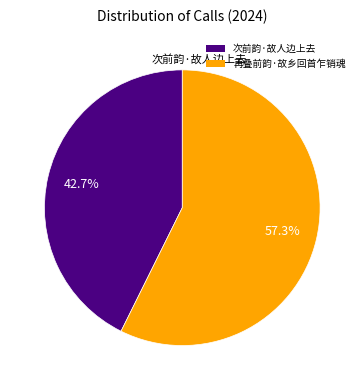

Is 次前韵·故人边上去 the majority of the pie?

No